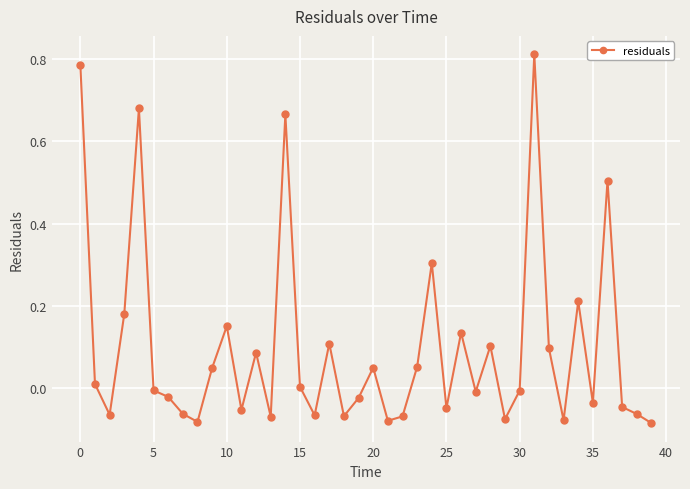

What is the value of the 25th point from the left?

0.3